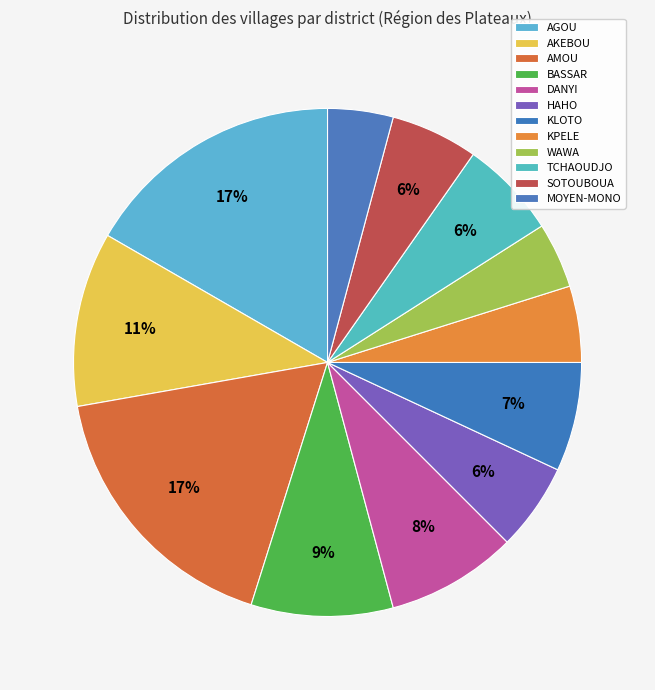

To the nearest percent, what is the average slice percentage?

8%